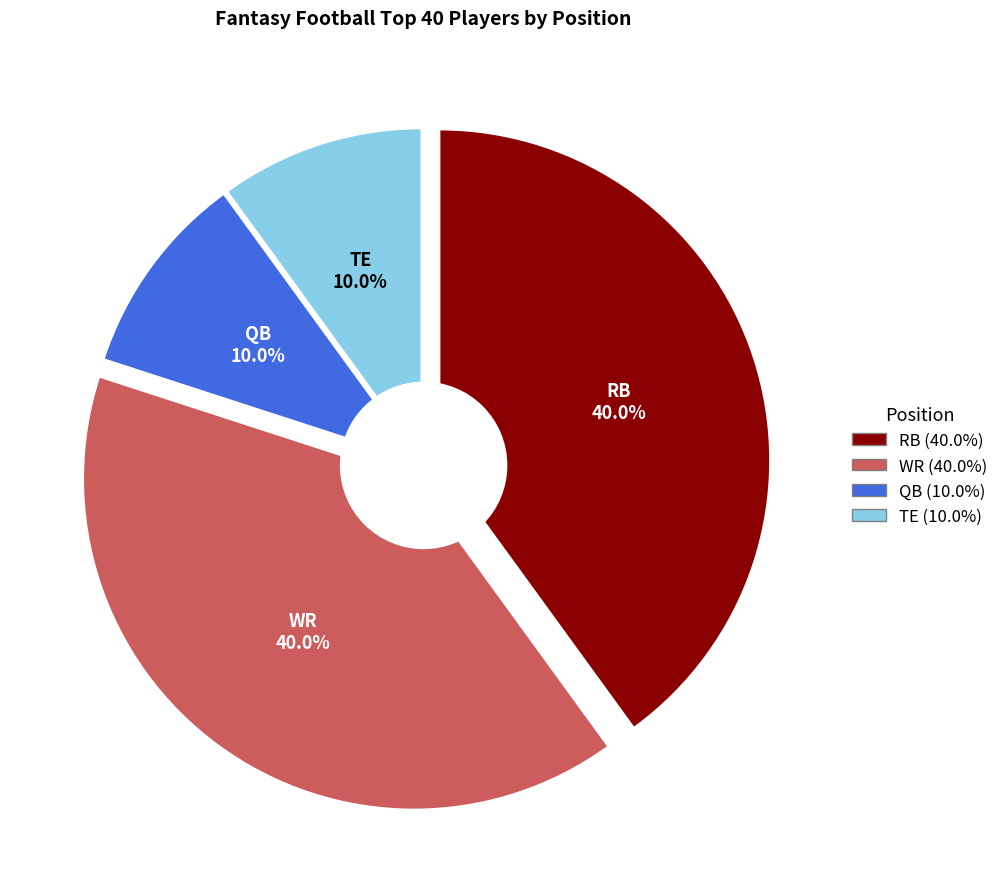

Do TE and QB together represent more than half of the pie?

No